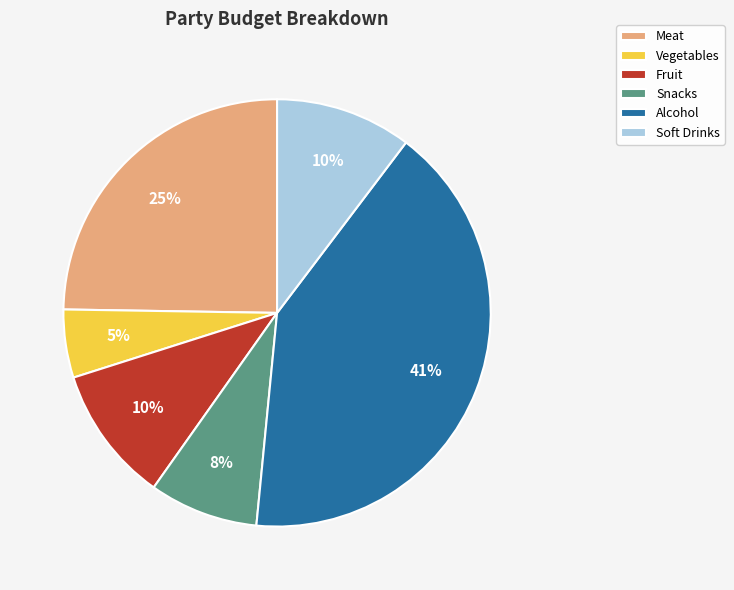

Count the number of slices in the pie.

6